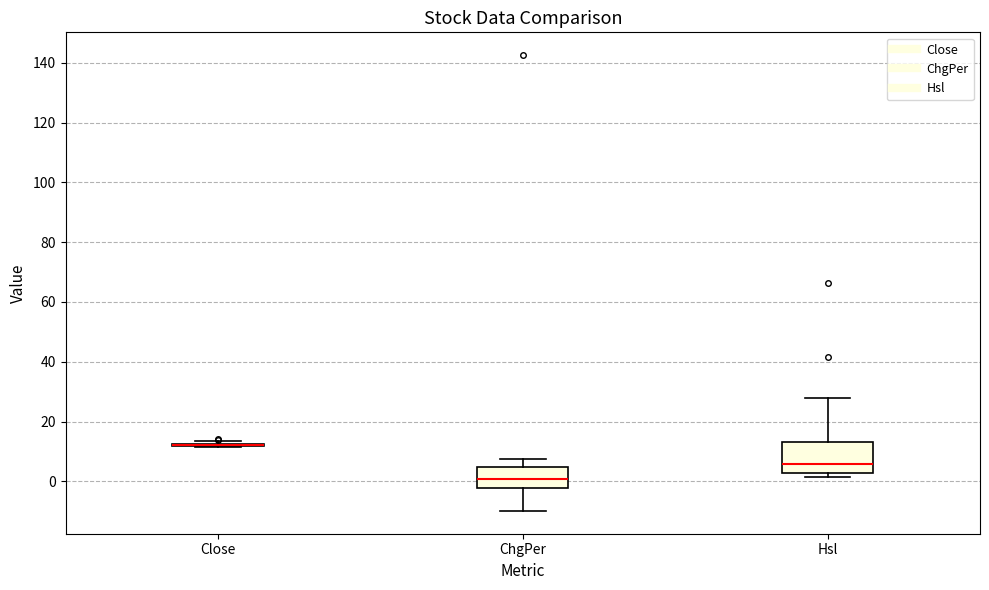

Where is the lower edge of the box for Hsl on the y-axis? The values are not printed on the chart, so give them approximately, as read against the axis.

2